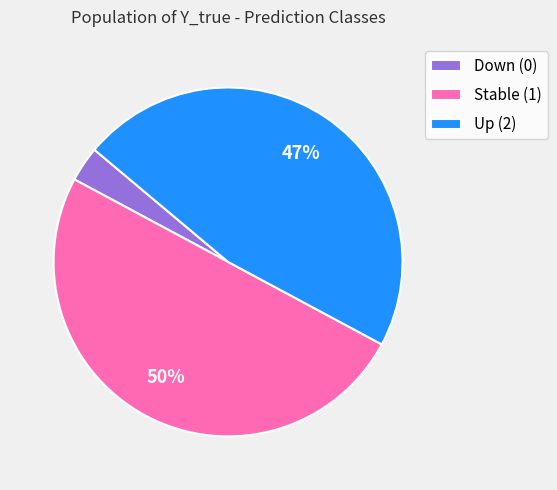

Which has a higher value, Up (2) or Stable (1)?

Stable (1)